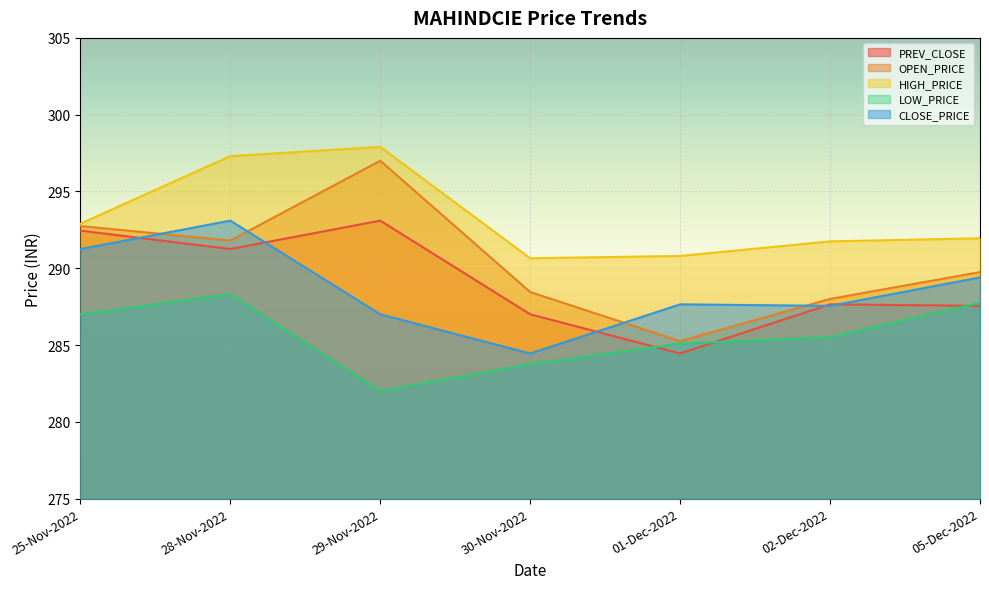

What is the sum of all LOW_PRICE values?

1999.4